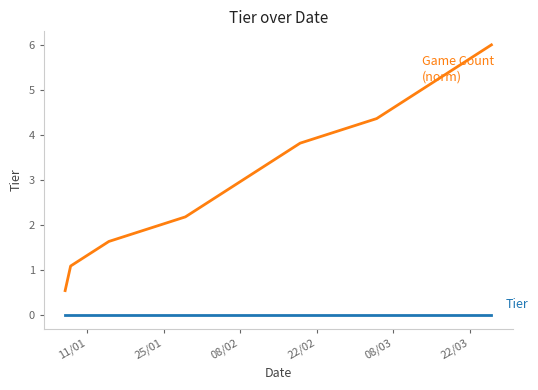

What is the maximum value shown in the chart?

6.0